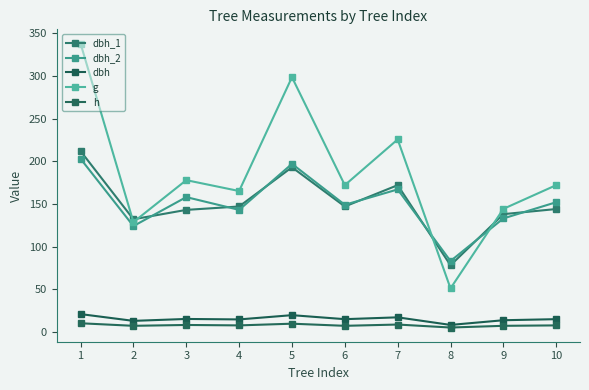

The g series shows 62.3 at 6. True or false?

False